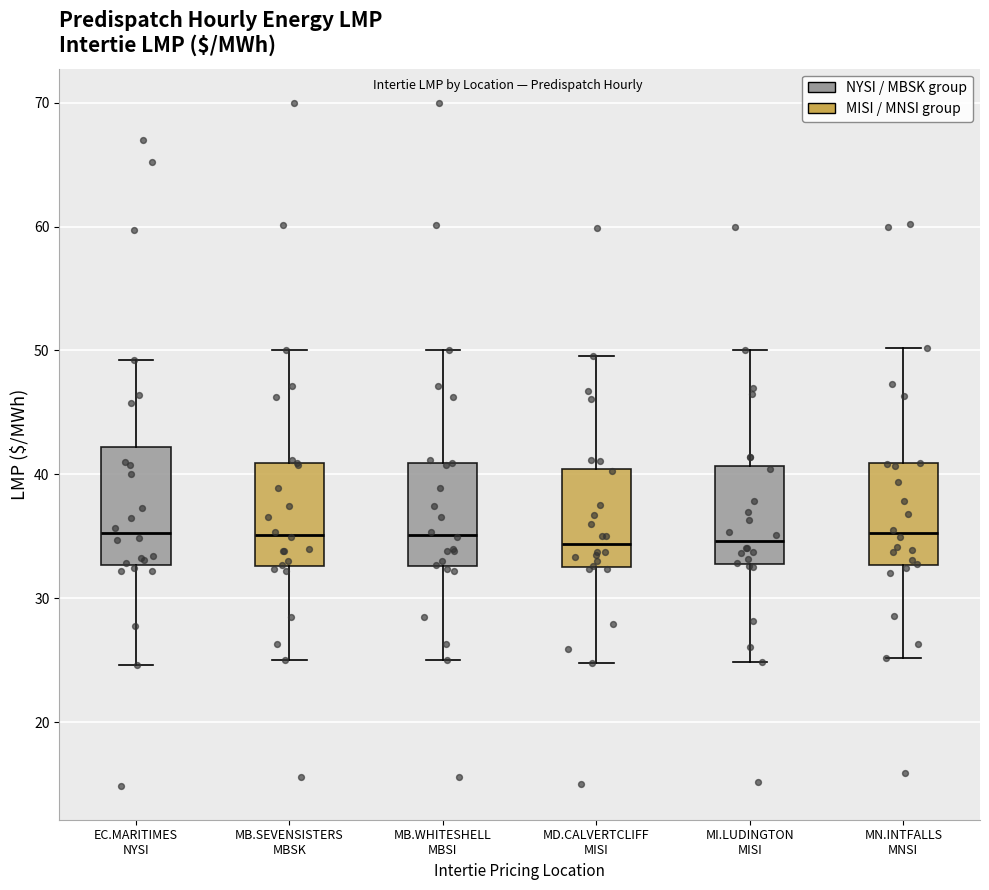

Where does the lower whisker of the box for EC.MARITIMES NYSI end on the y-axis? The values are not printed on the chart, so give them approximately, as read against the axis.

25